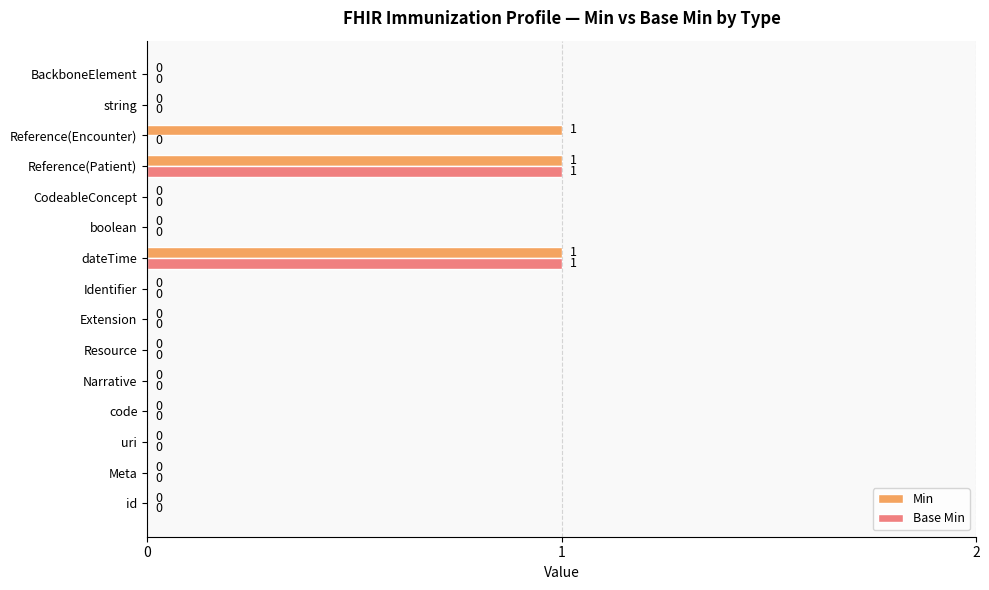

What are all the series names shown in the legend?

Min, Base Min